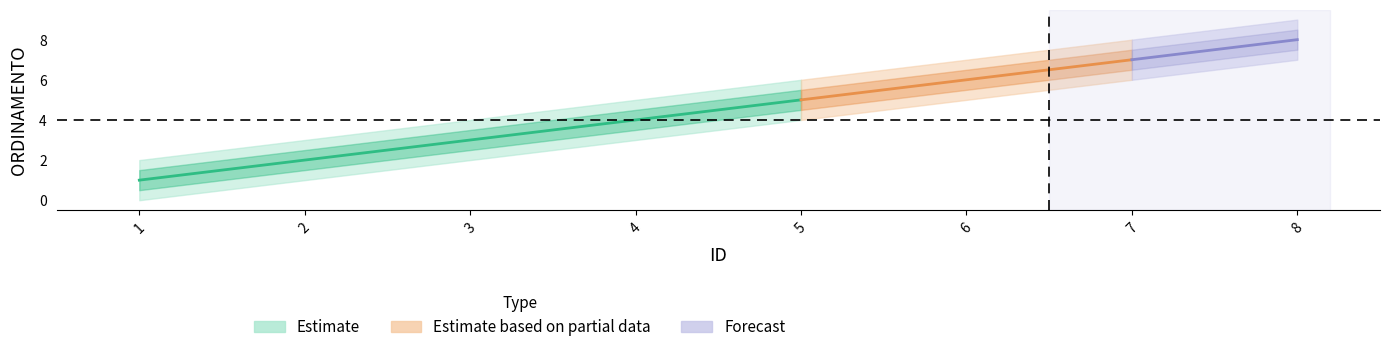

Count the values in the range 3 to 7.

5